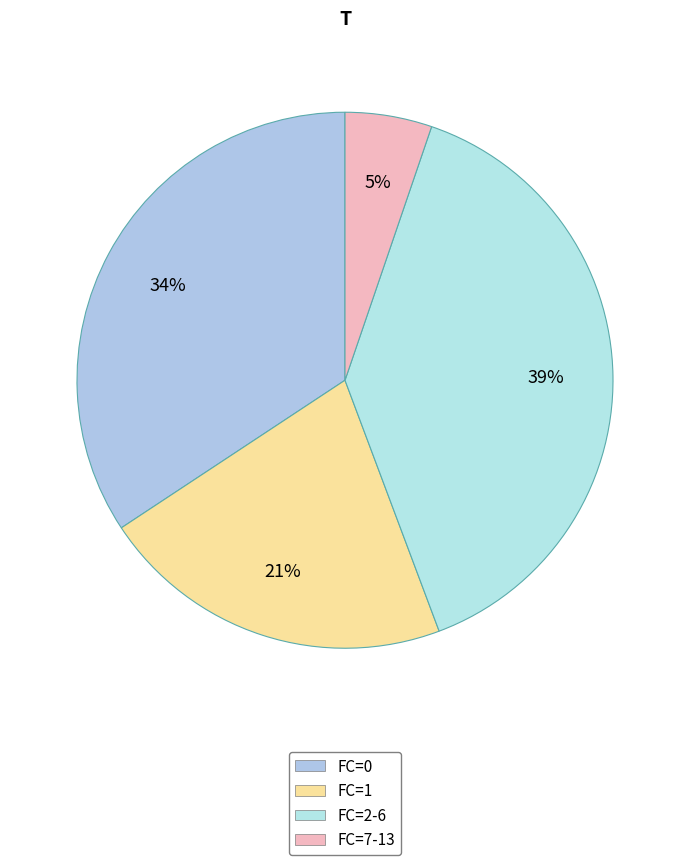

How many slices are in this pie chart?

4